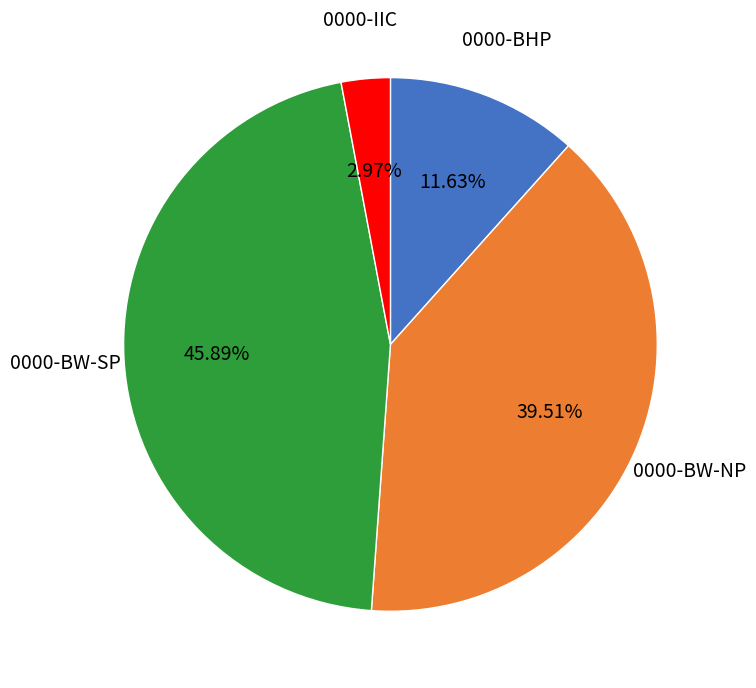

To the nearest percent, what portion does 0000-BW-SP represent?

46%